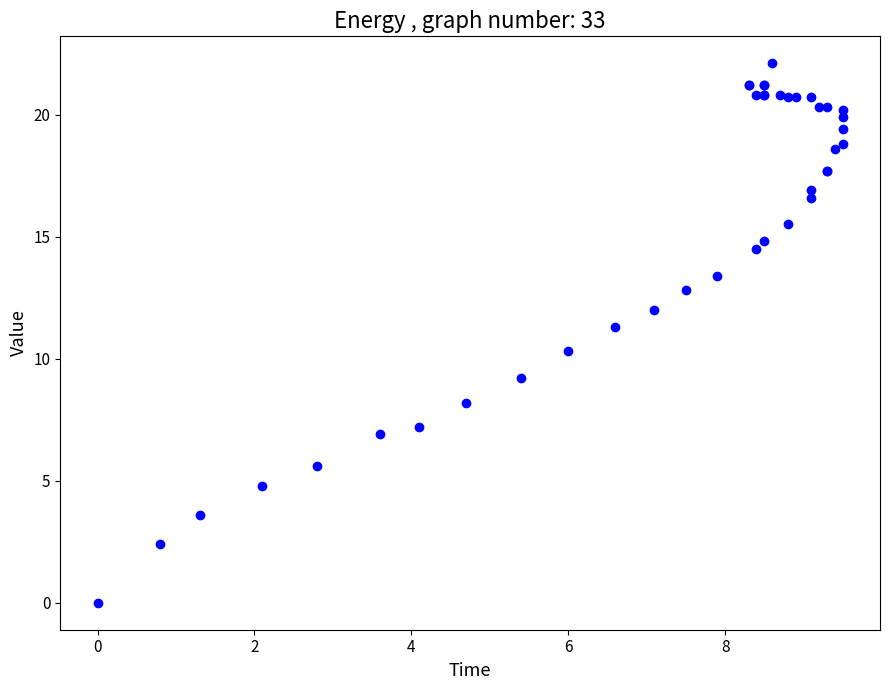

What Y value in the scatter plot is closest to 11?

11.3